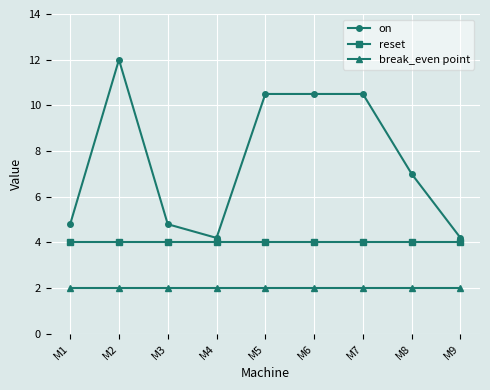

Rank the series at M1 from lowest to highest value.

break_even point, reset, on